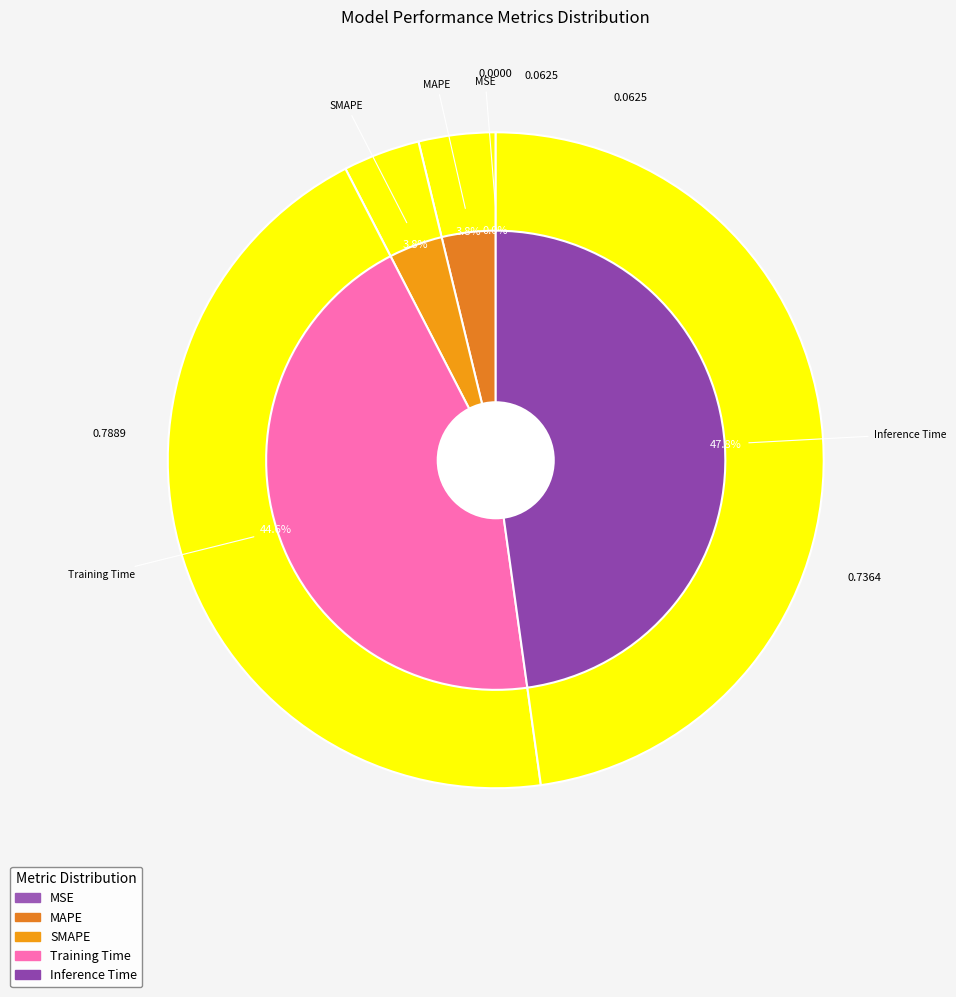

How many slices are in this pie chart?

5